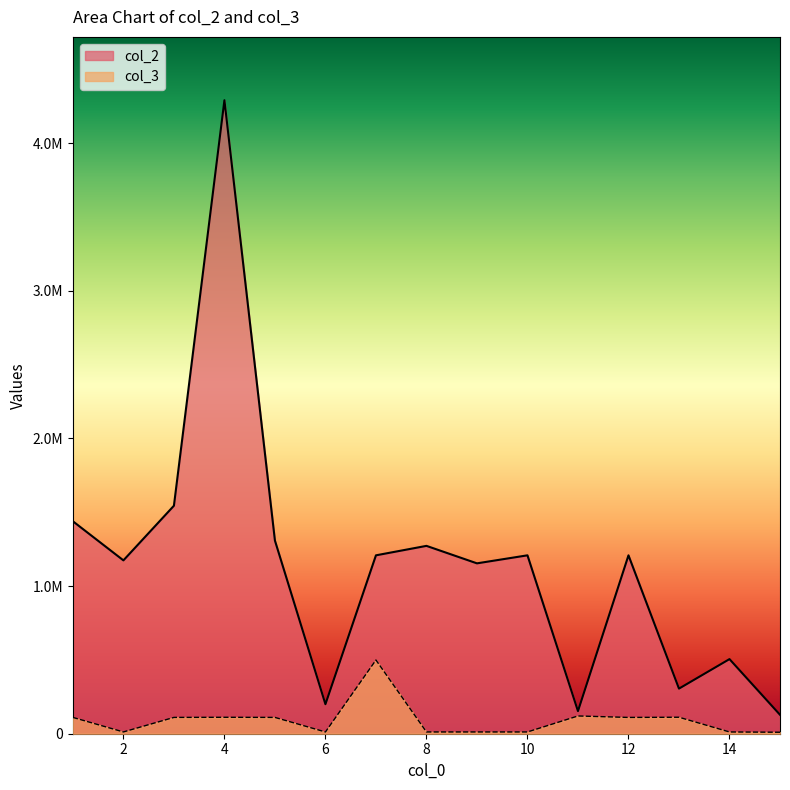

Rank the series by their average value, from highest to lowest.

col_2, col_3